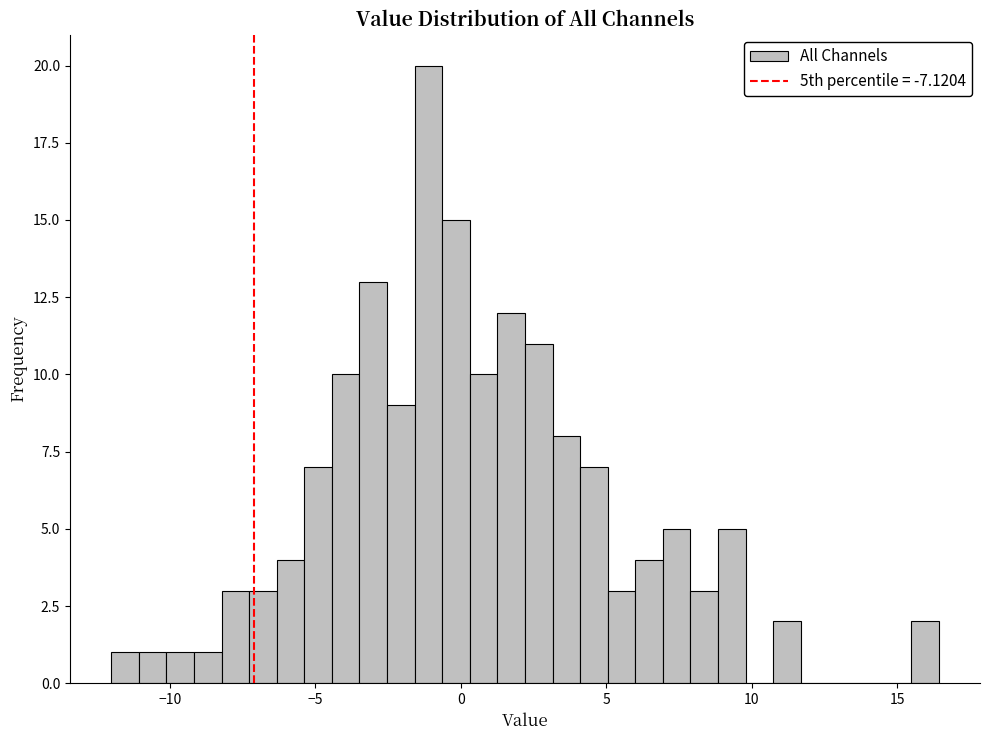

Around what value on the x-axis is the tallest bar? Give the approximate position of its centre, as read against the axis.

-1.0